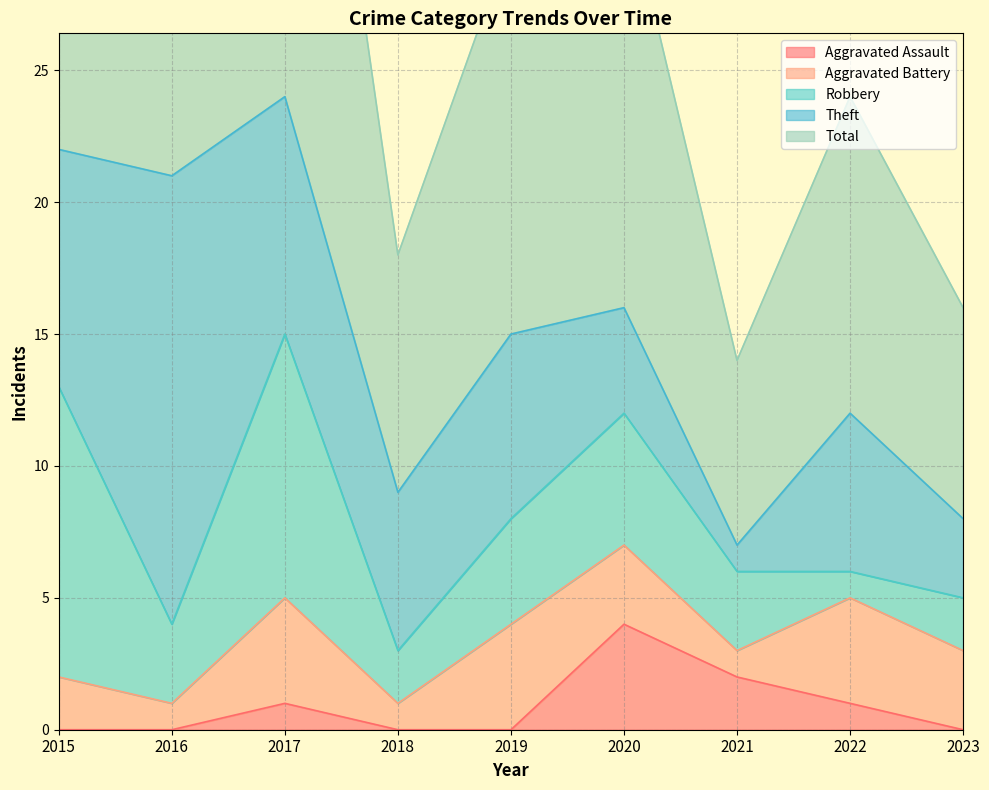

Count the number of categories in the chart.

9